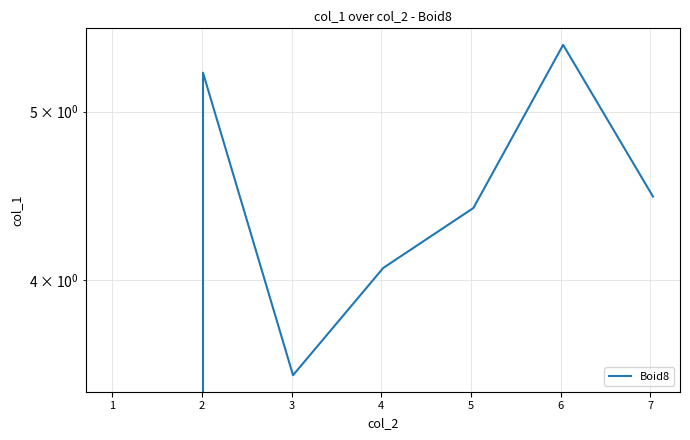

How many points are lower than both their immediate neighbors (excluding endpoints)?

1